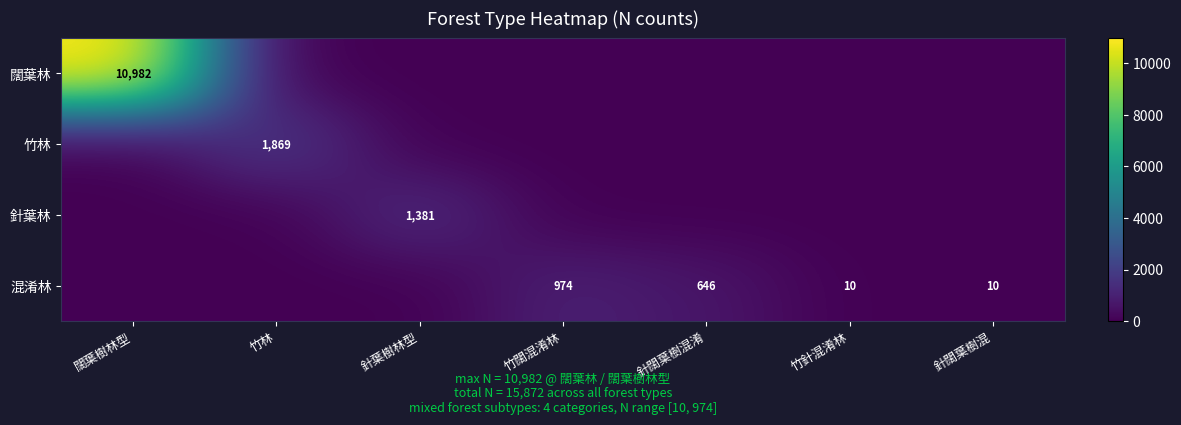

Which has a higher value, 竹闊混淆林 or 針闊葉樹混?

竹闊混淆林